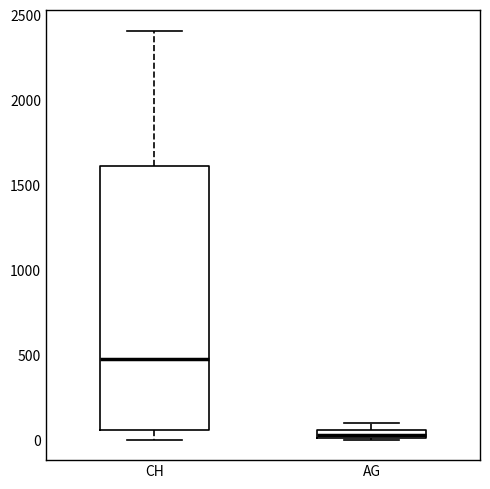

Comparing the boxes themselves (not the whiskers), which one is the tallest?

CH